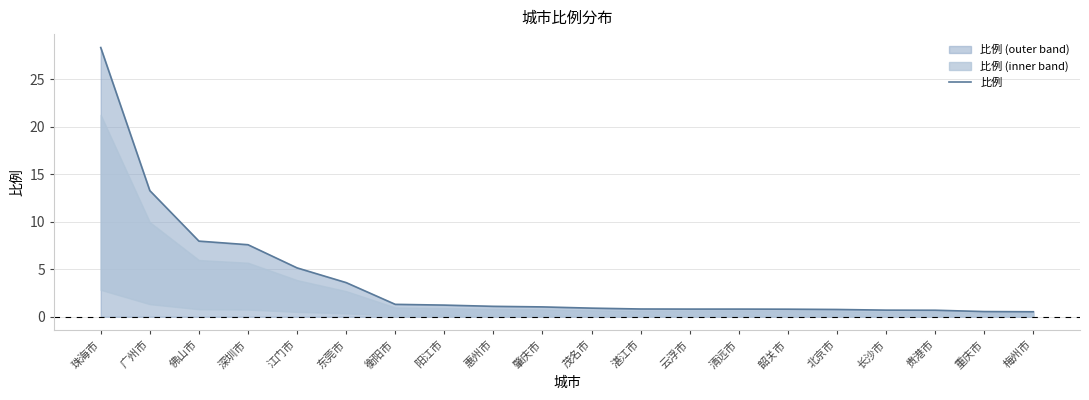

What is the label of the 7th point from the right?

清远市